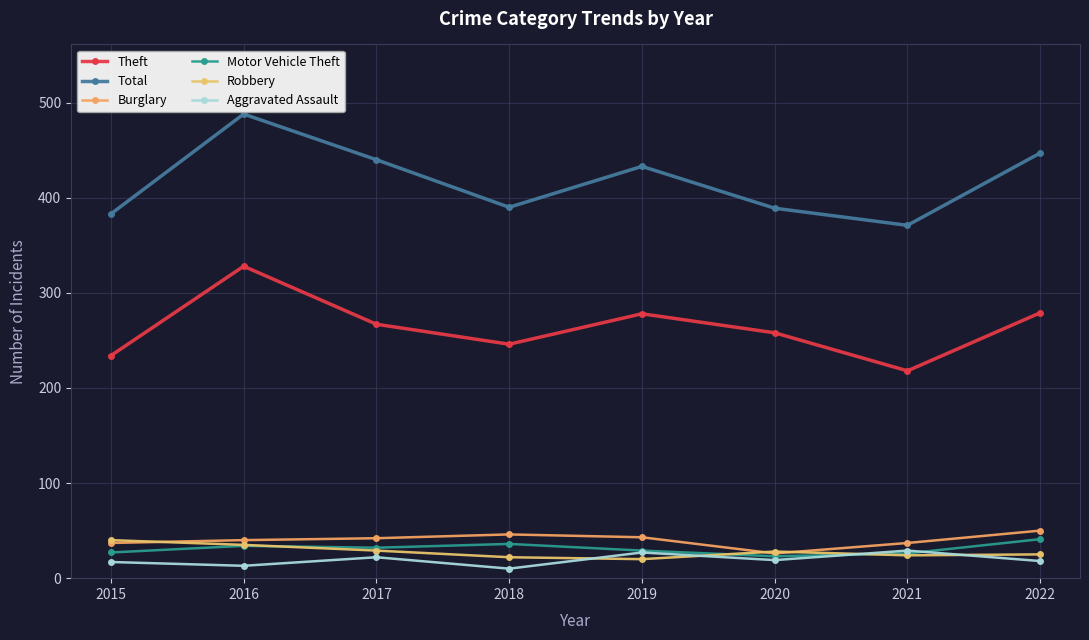

The value of Robbery at 2016 is 52. True or false?

False